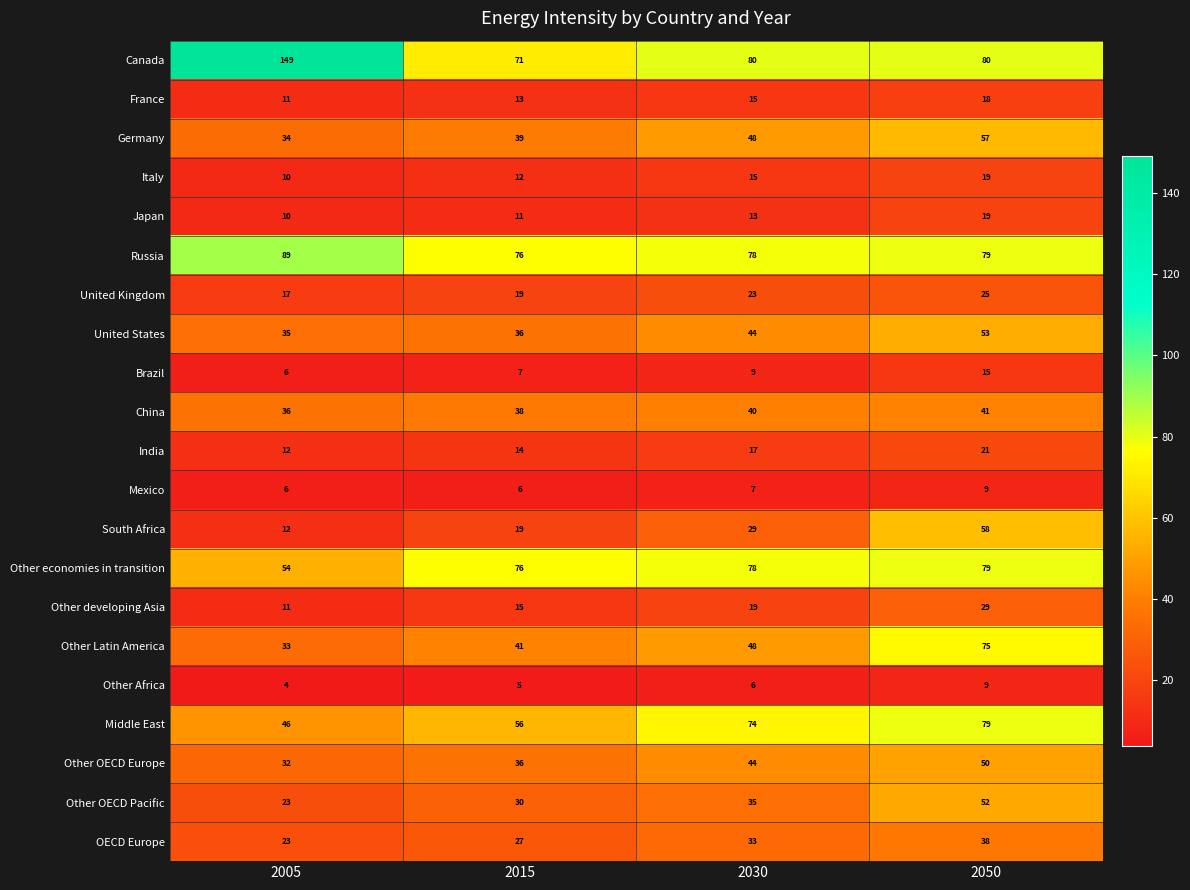

What is the maximum value for United States?

53